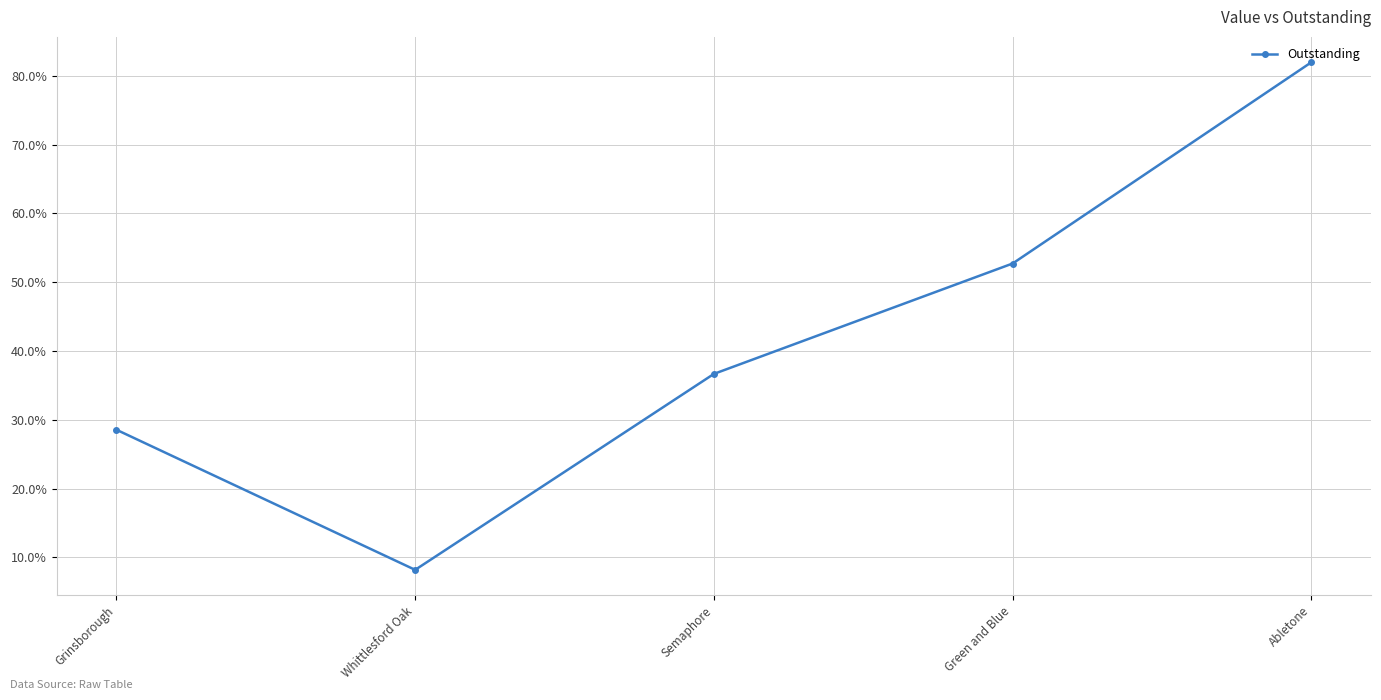

What position from the right is Green and Blue?

2